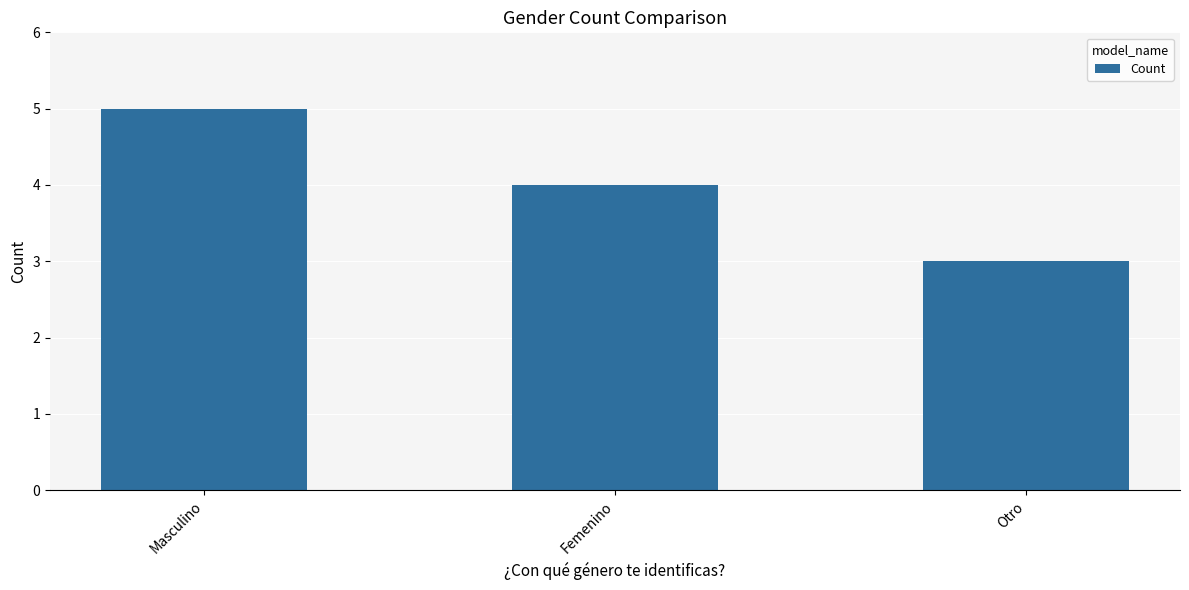

What is the minimum value shown in the chart?

3